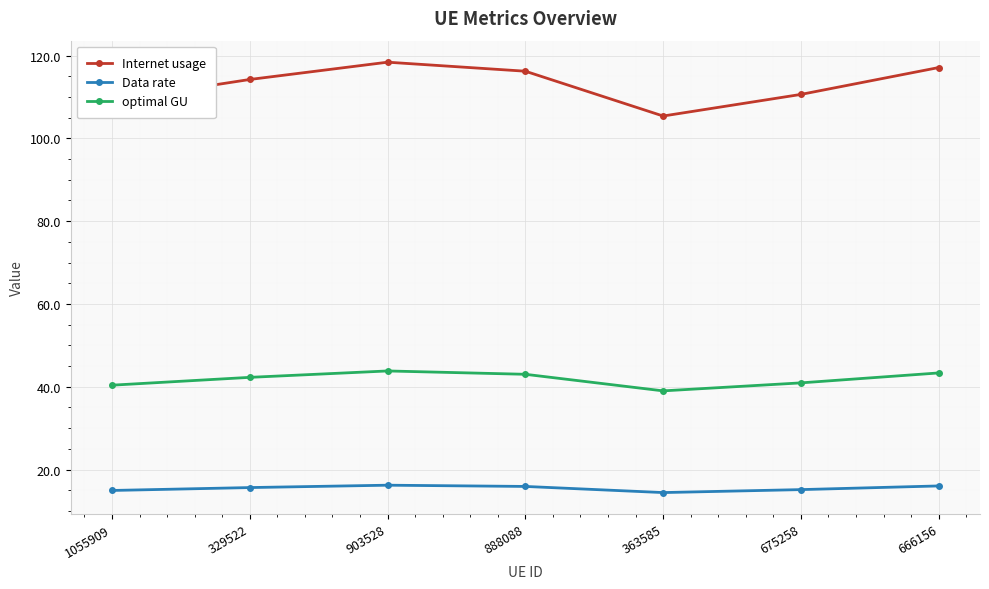

Which label corresponds to the largest value in the chart?

903528